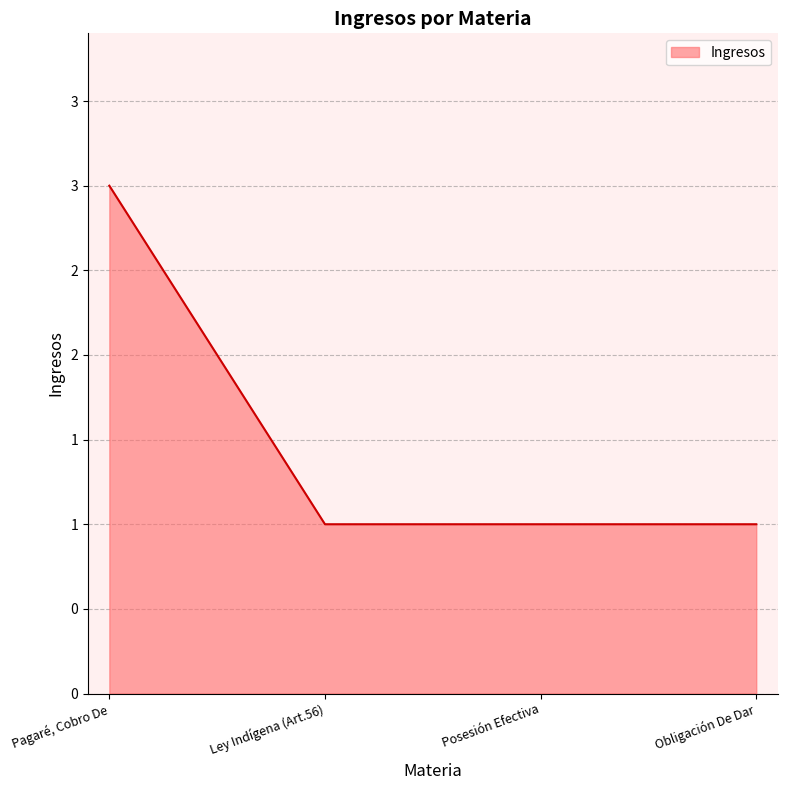

Read the value at Pagaré, Cobro De.

3